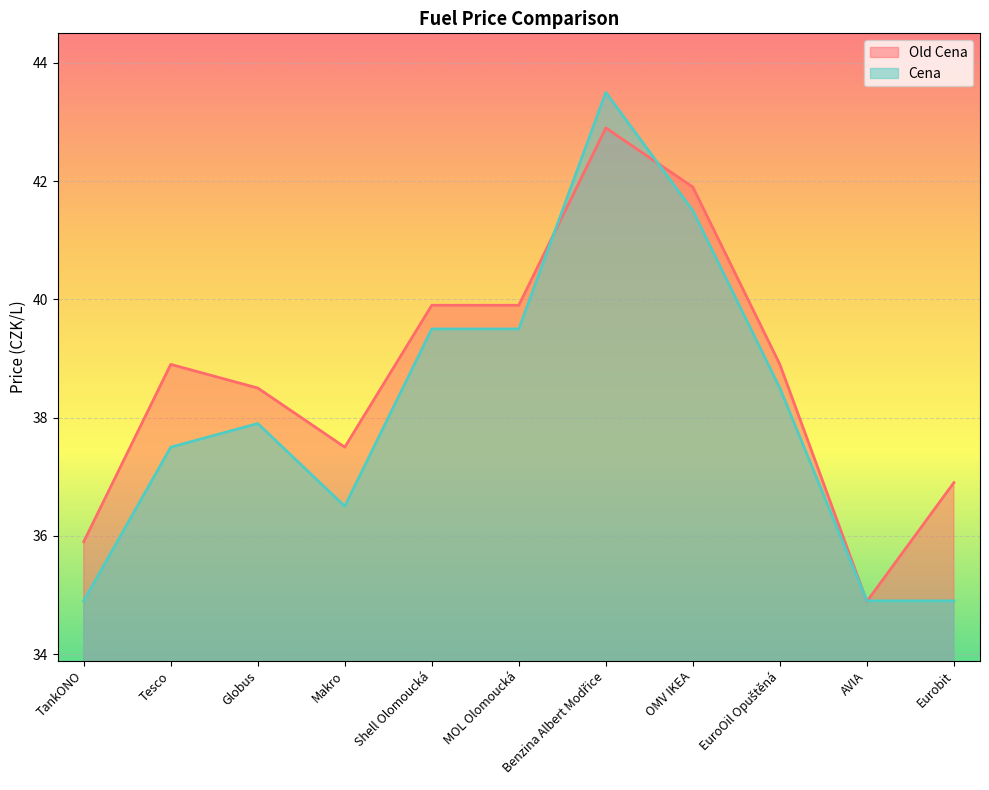

At which category is the sum across all series the highest?

Benzina Albert Modřice